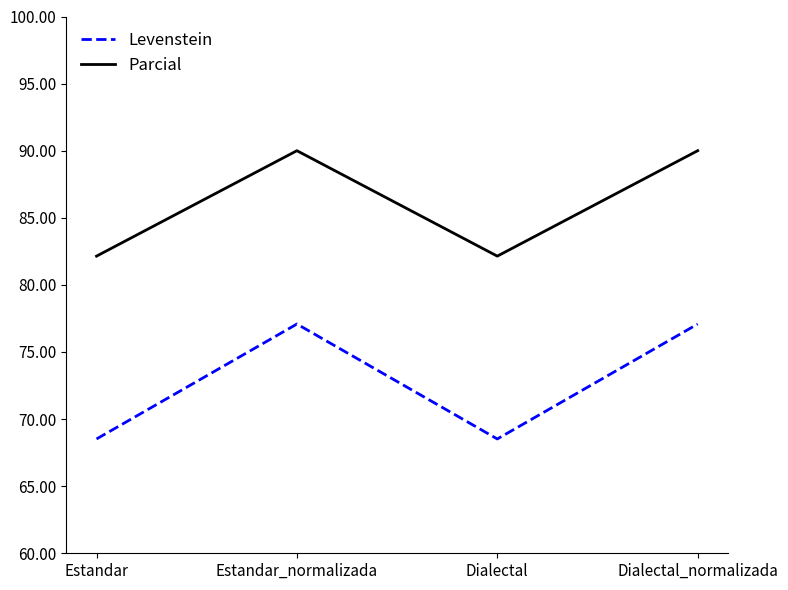

The value of Parcial at Dialectal is 32.9. True or false?

False